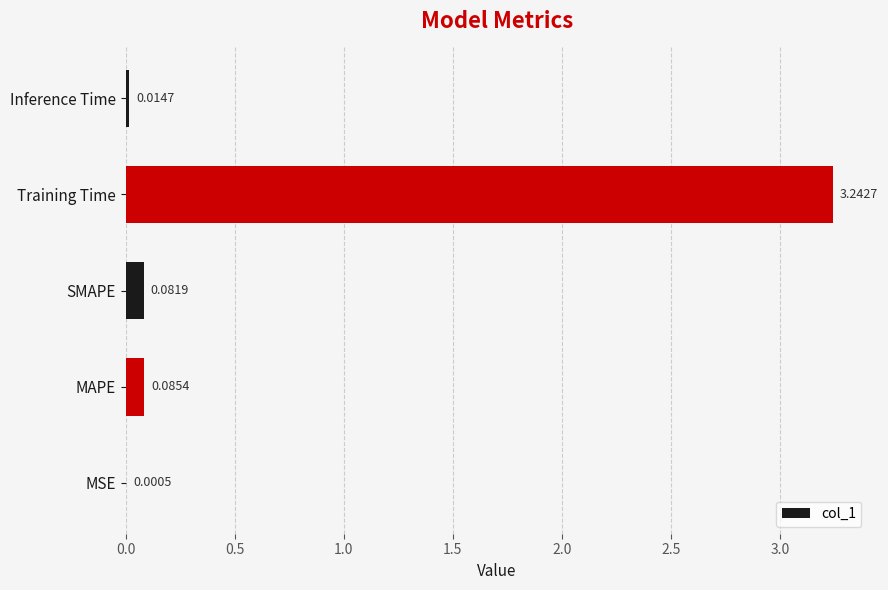

What is the sum of all values?

3.4